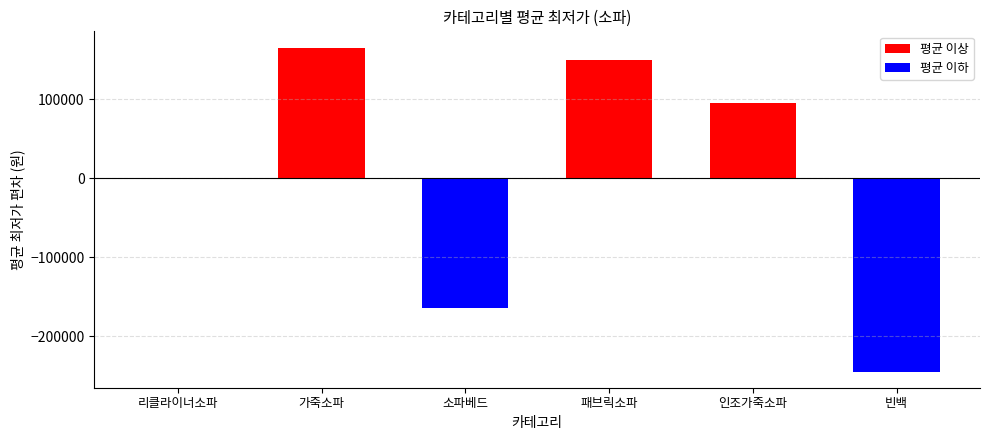

Which has a higher value, 패브릭소파 or 리클라이너소파?

패브릭소파